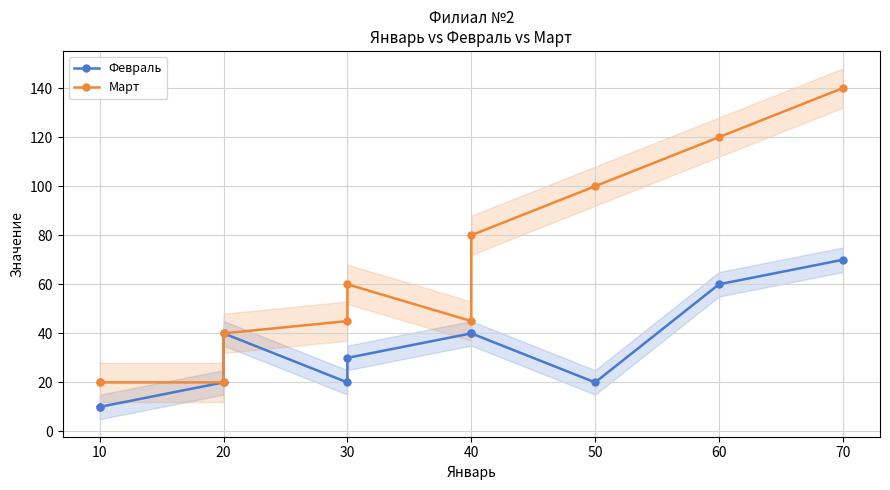

True or false: Март and Февраль cross at least once.

False